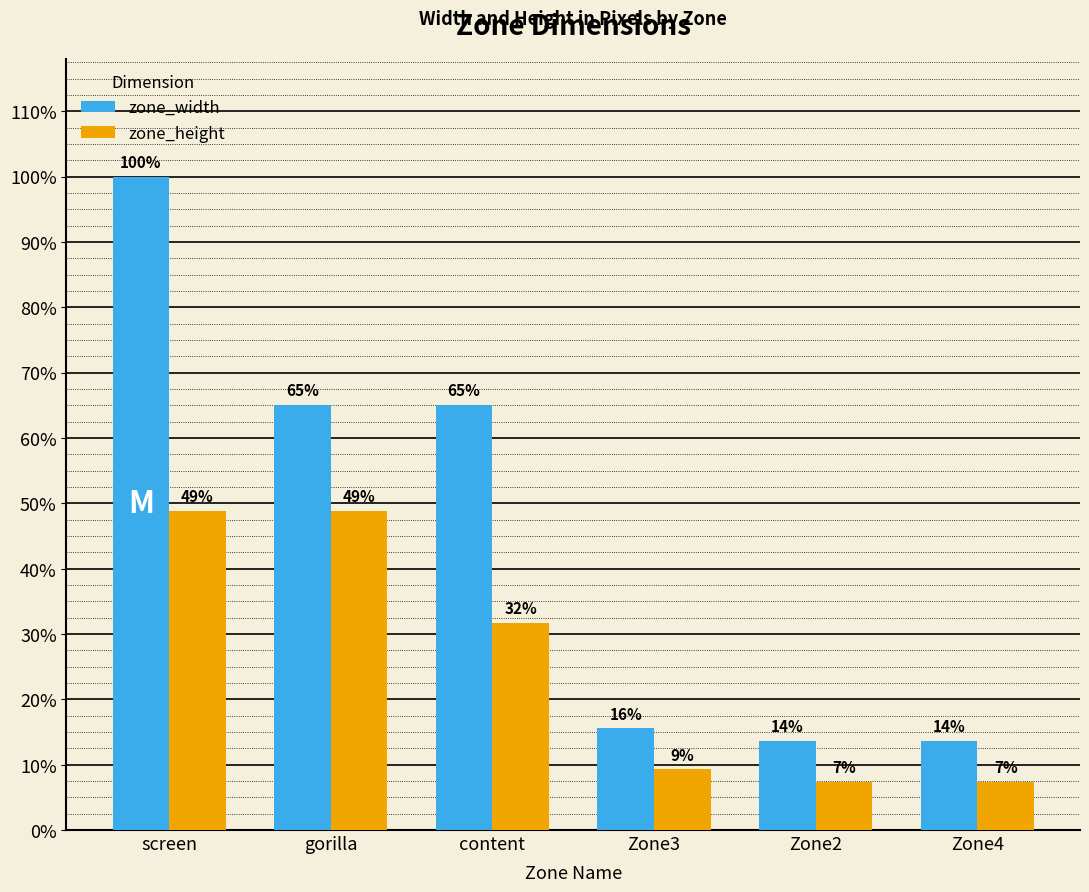

Does the chart contain stacked bars?

No